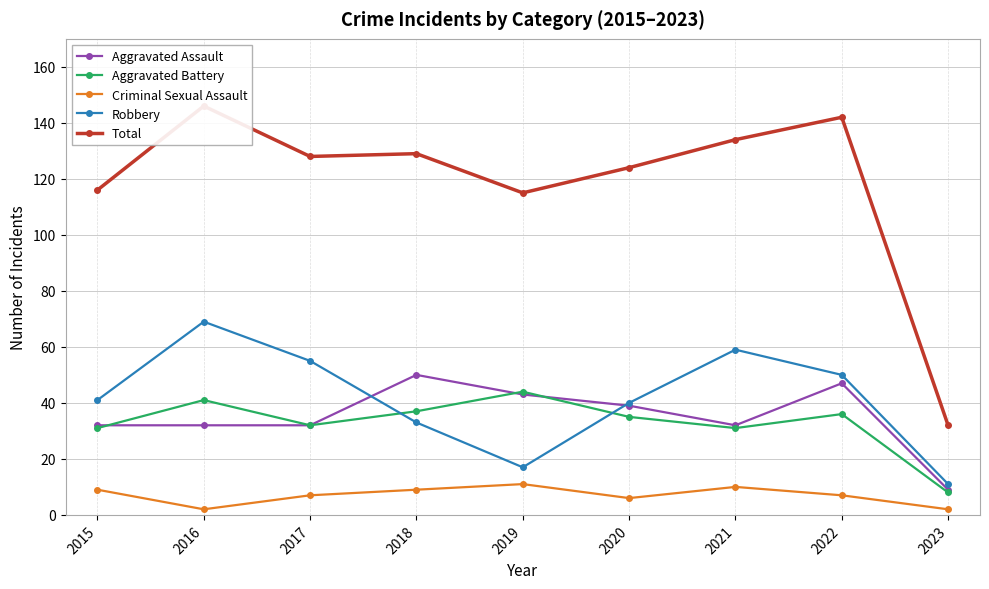

Is this an area chart (filled region under the line)?

No